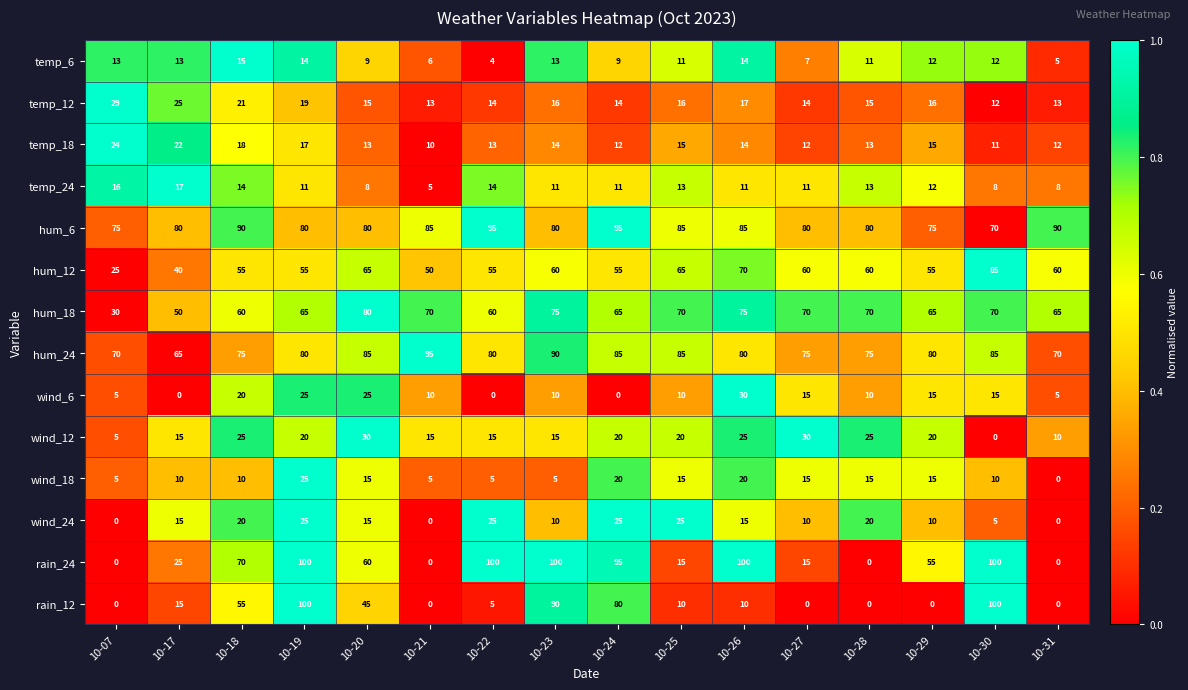

What is the difference between the maximum and second lowest values in the hum_18 series?

30